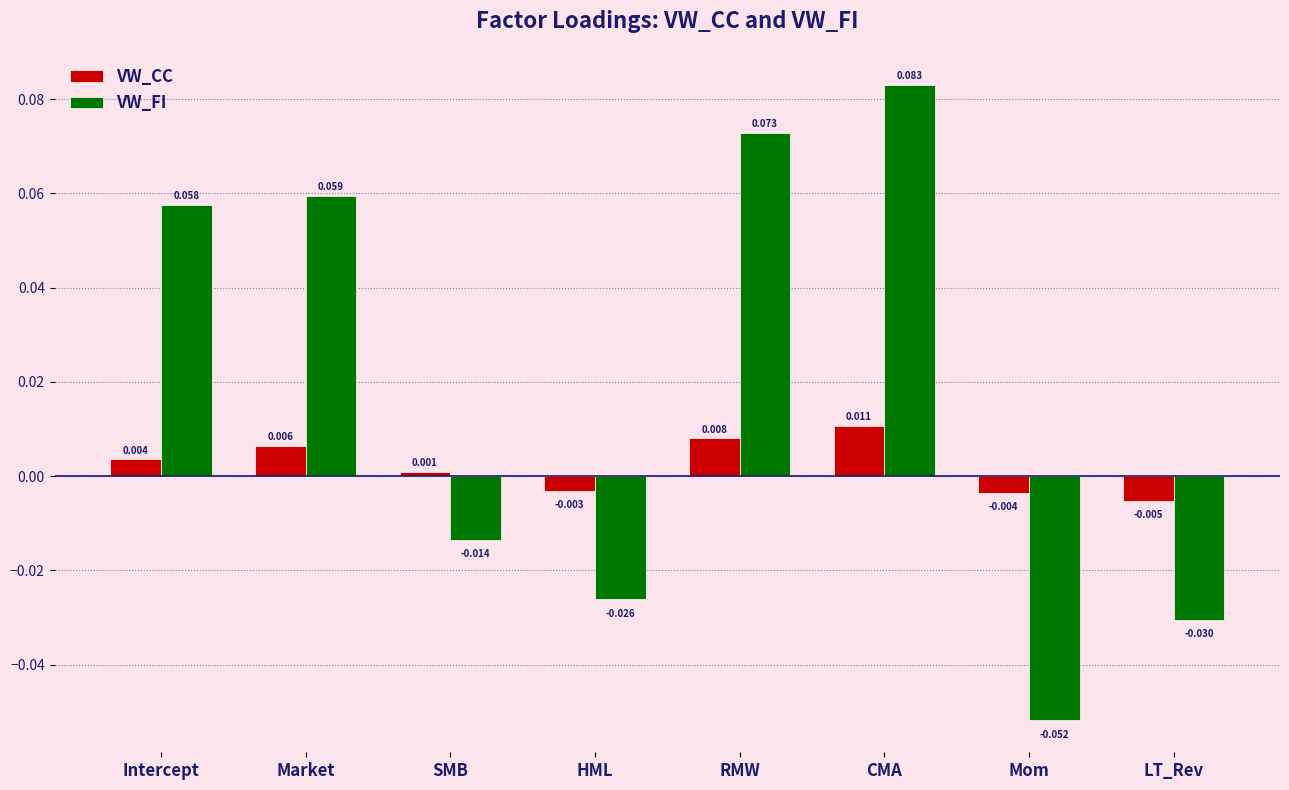

How many data points in VW_FI are less than 0?

4